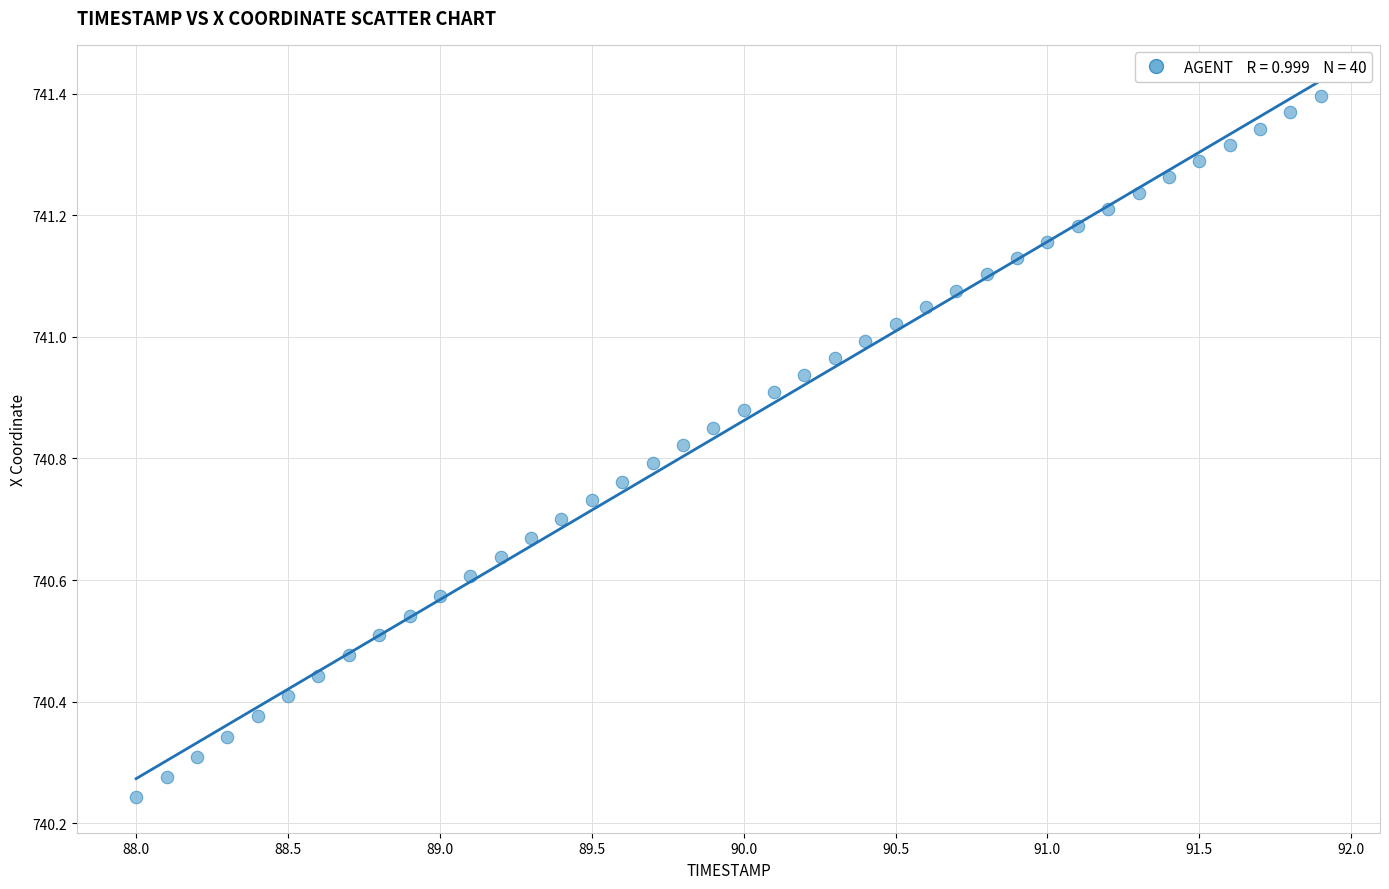

What is the range of X values (max minus min)?

3.9